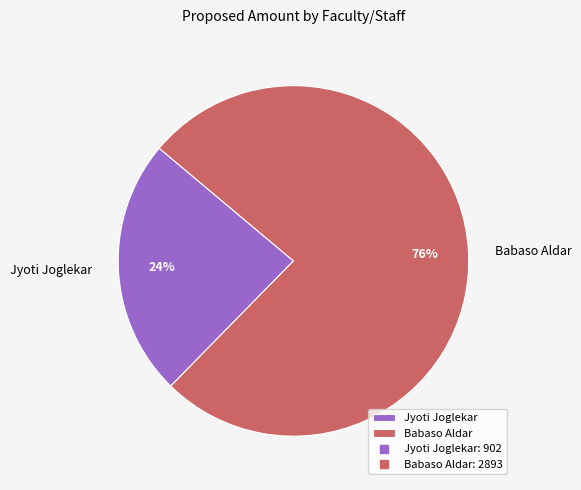

How many segments does this pie chart have?

2